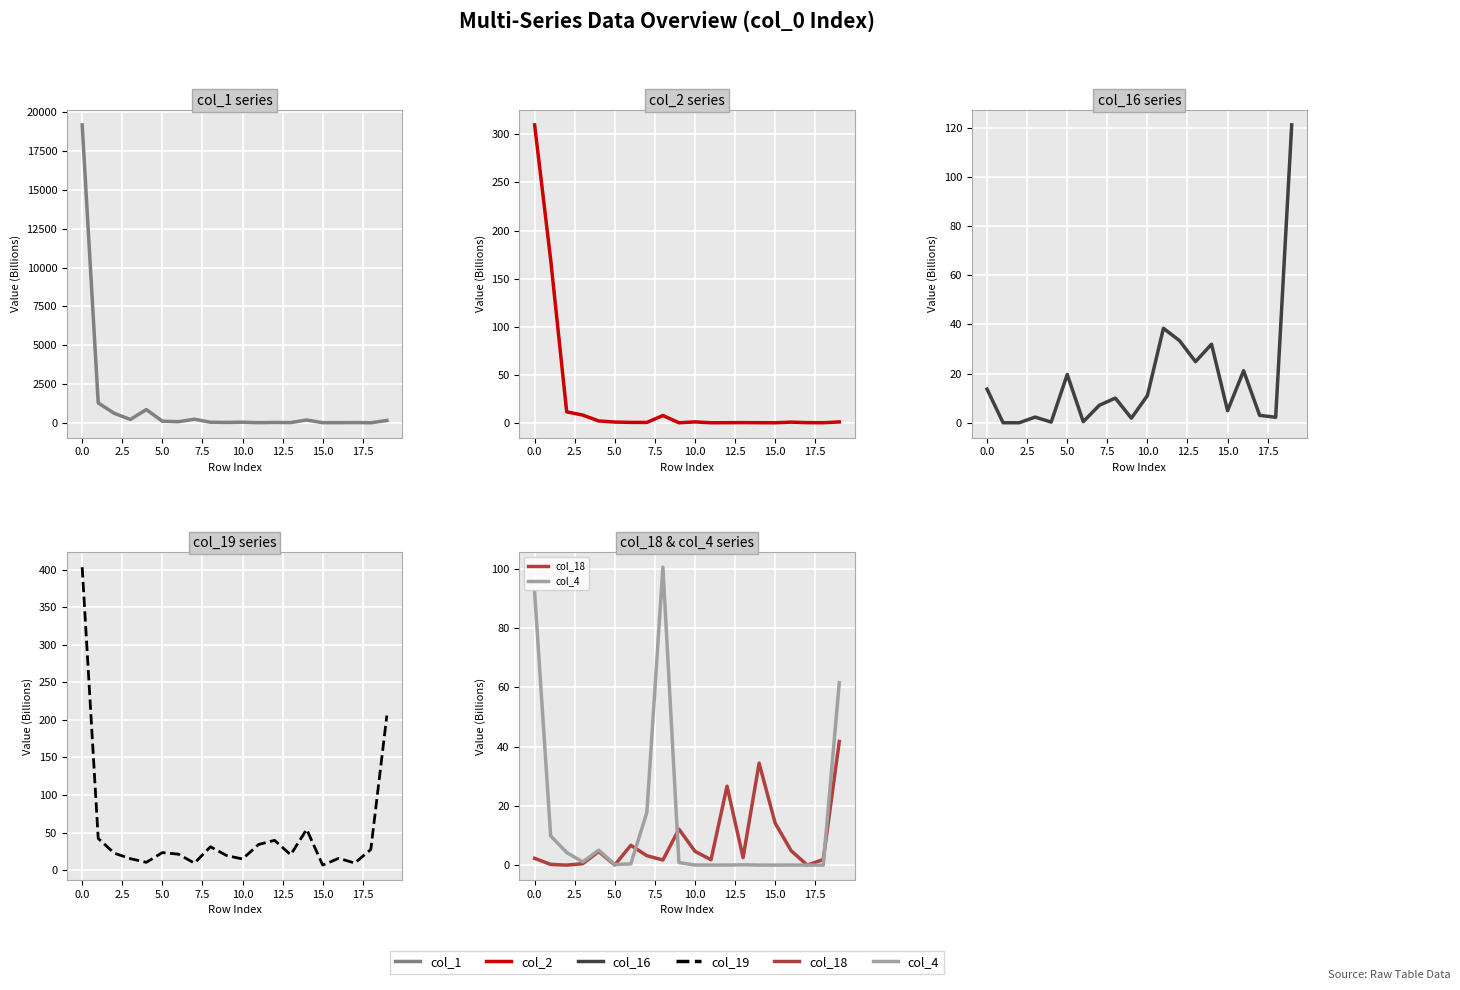

Does the chart display data point markers on the line(s)?

No